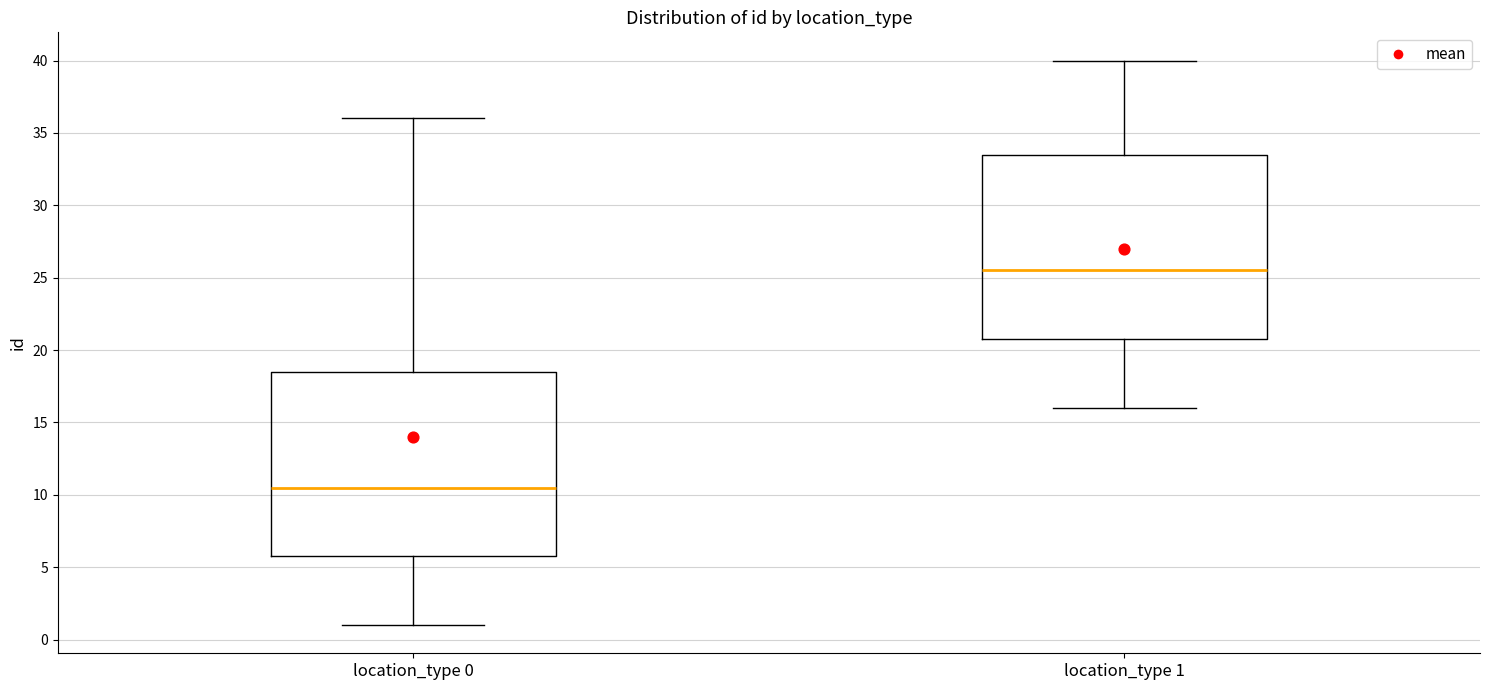

Where is the lower edge of the box for location_type 1 on the y-axis? The values are not printed on the chart, so give them approximately, as read against the axis.

21.0